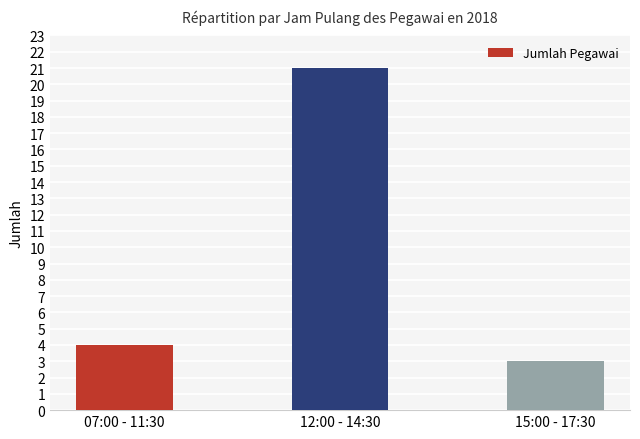

What is the change in value from 07:00 - 11:30 to 15:00 - 17:30?

-1